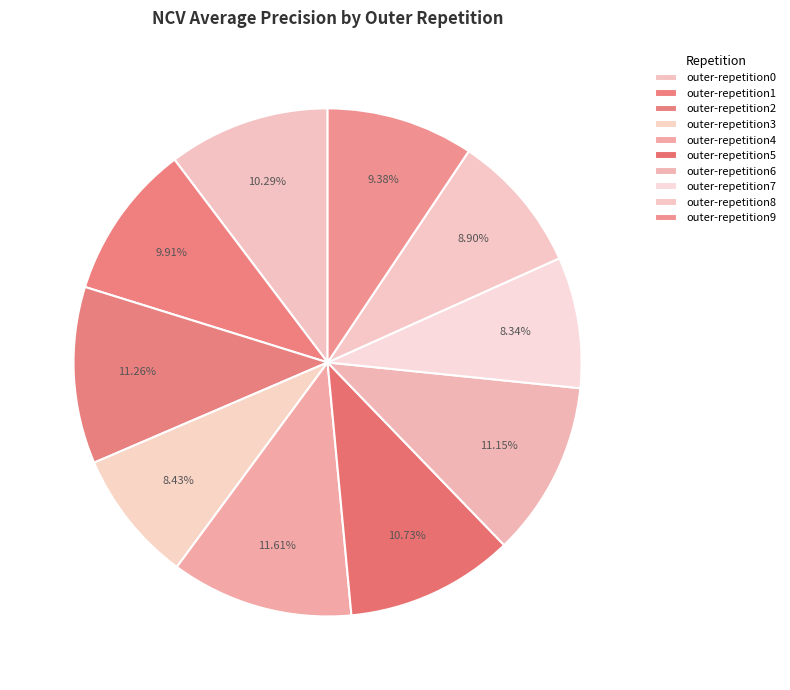

Do outer-repetition0 and outer-repetition3 together represent more than half of the pie?

No